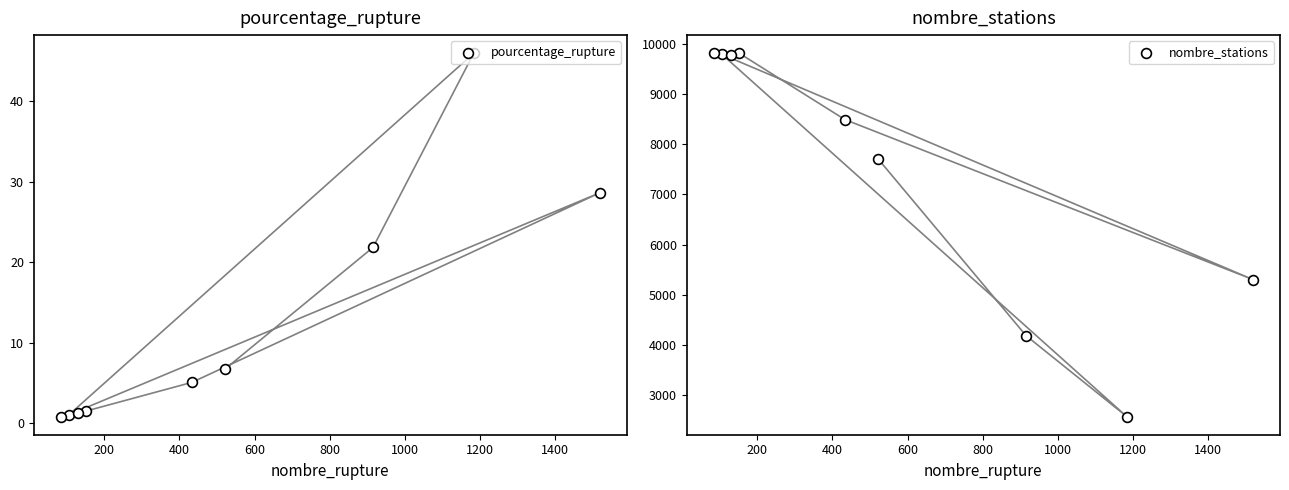

What is the total value across all series at 400?

2620.9